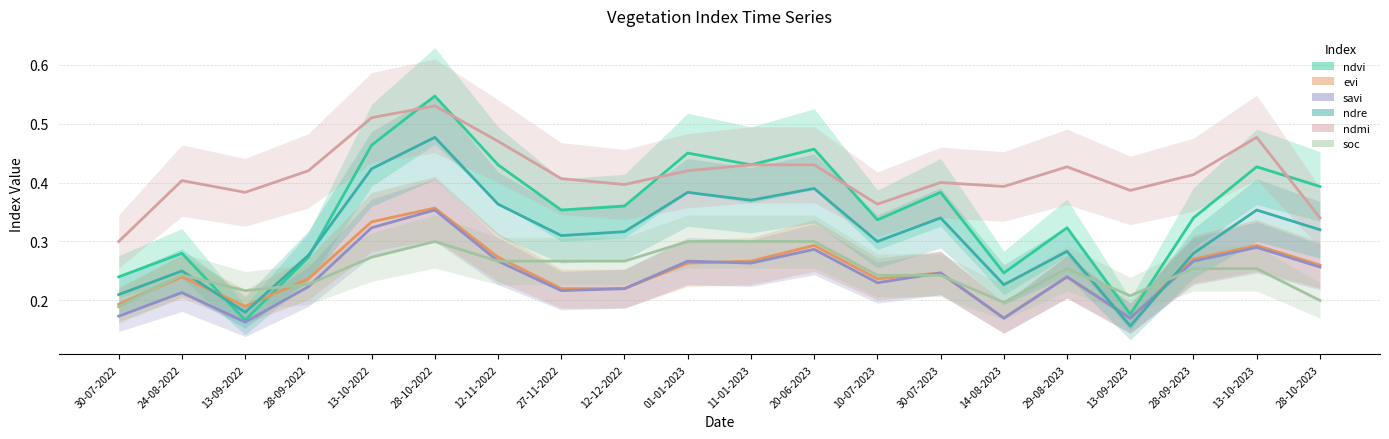

Count the number of categories in the chart.

20